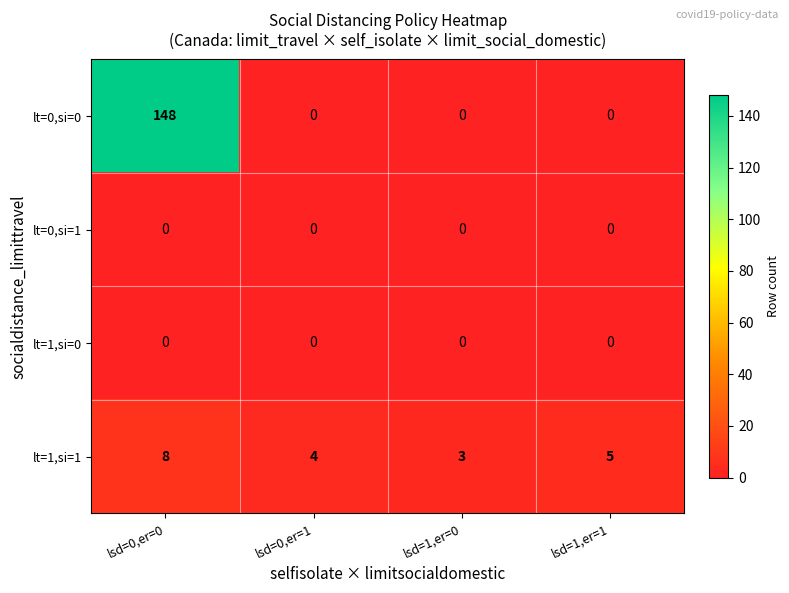

What is the difference between the lt=0,si=0 values at lsd=0,er=1 and lsd=0,er=0?

148